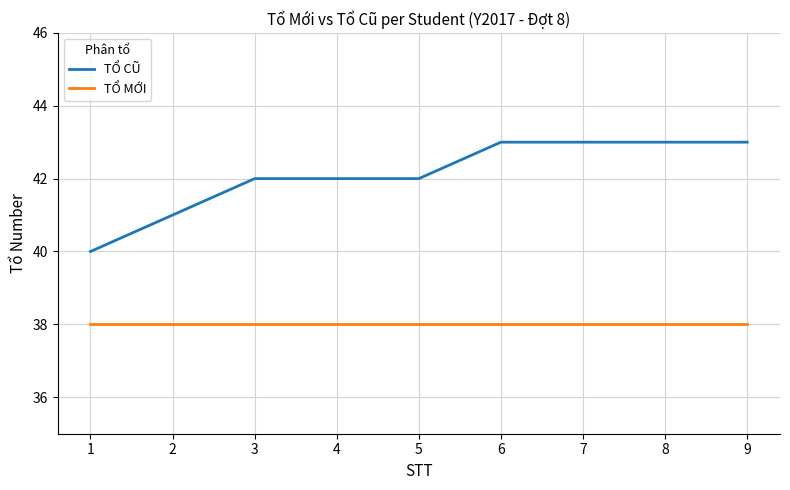

What is the maximum value for TỔ CŨ?

43